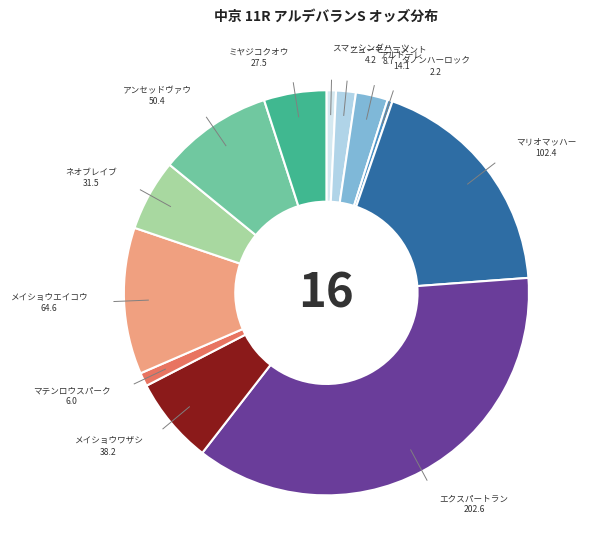

Between メイショウワザシ and アルドーレ, which is larger?

メイショウワザシ